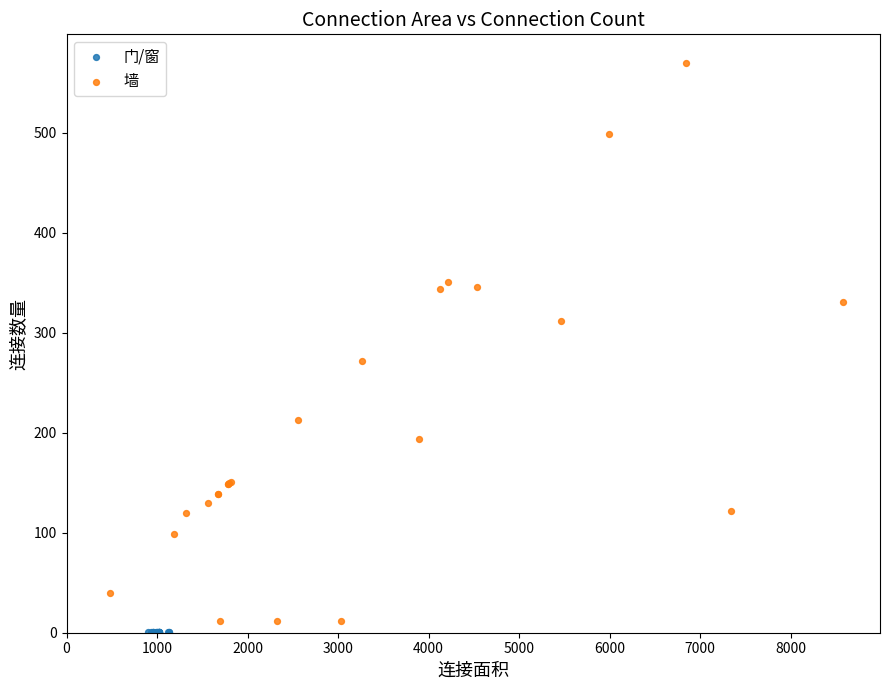

Which series contains the highest Y value?

墙